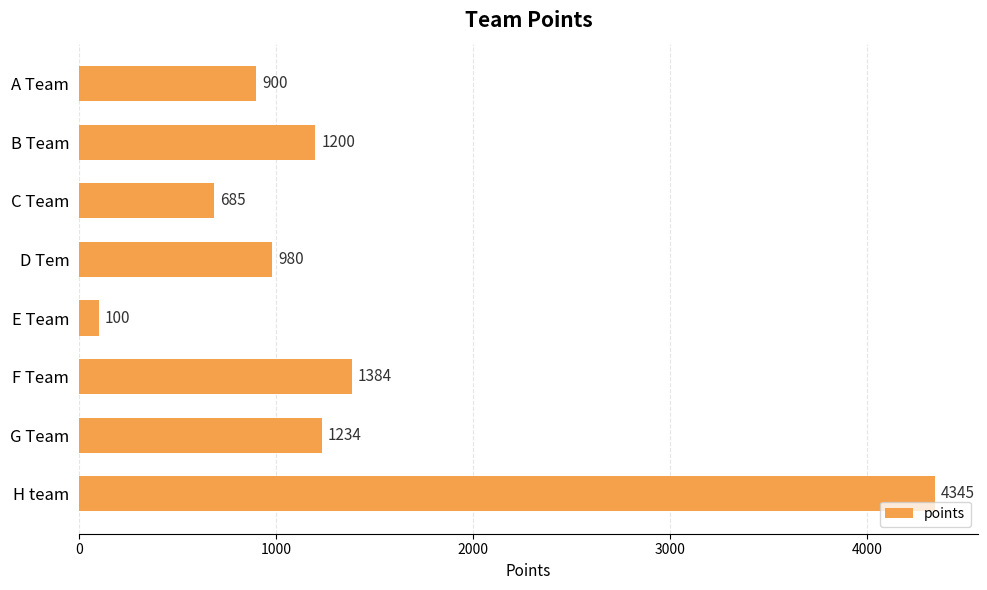

What is the difference between the maximum and minimum values?

4245